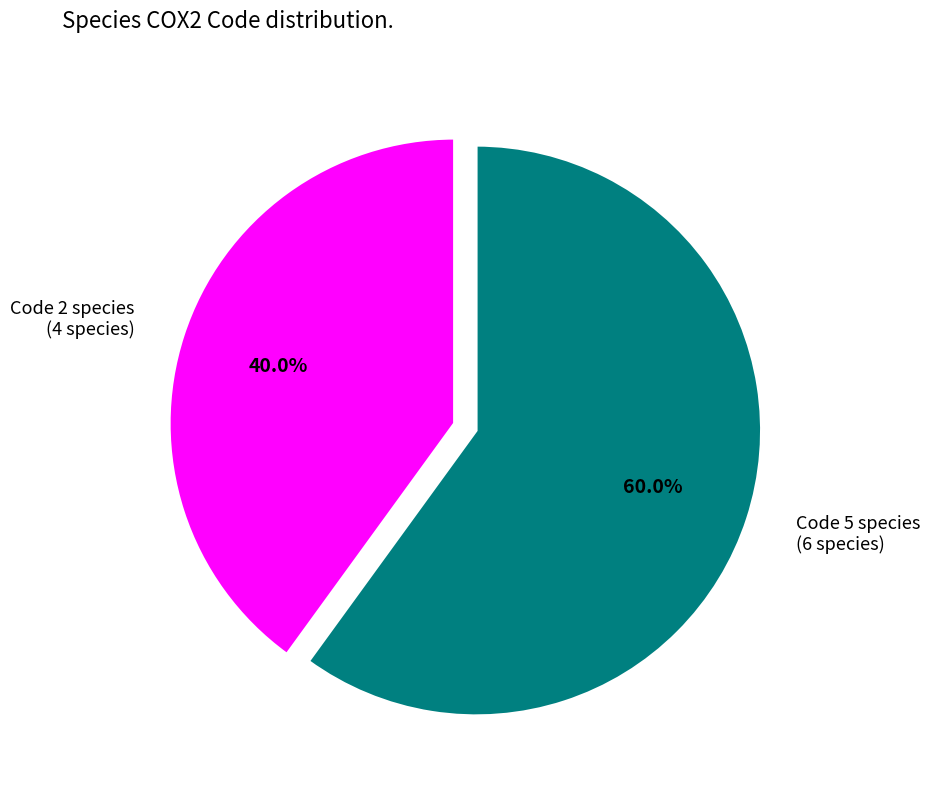

Is there a majority slice in this chart?

Yes